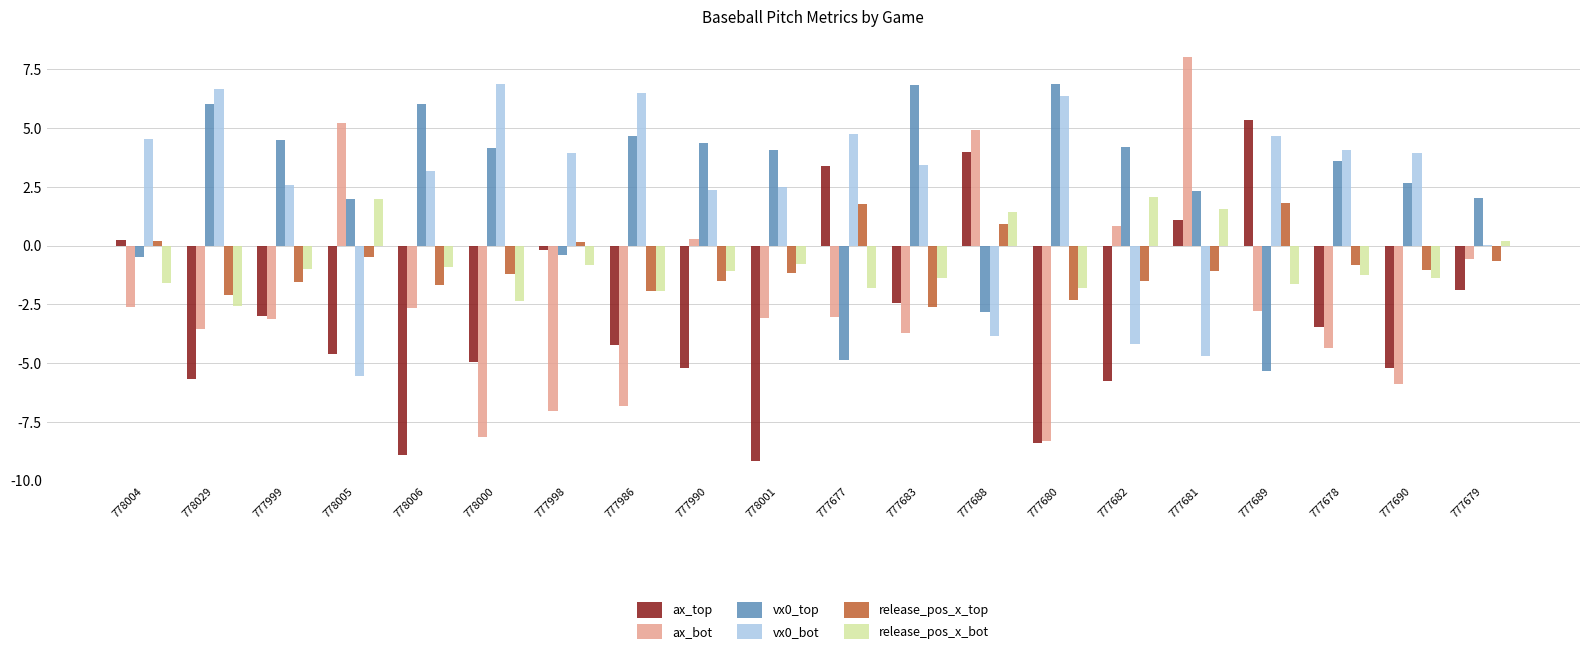

Between 777999 and 778001, which series saw the biggest shift?

ax_top